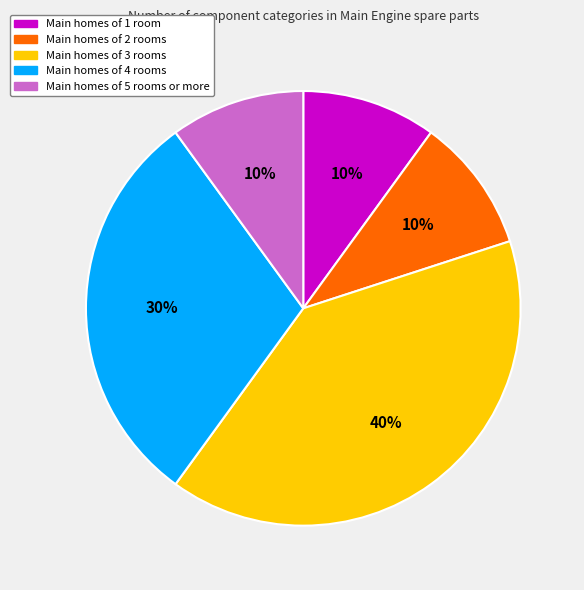

To the nearest percent, what is the average slice percentage?

20%